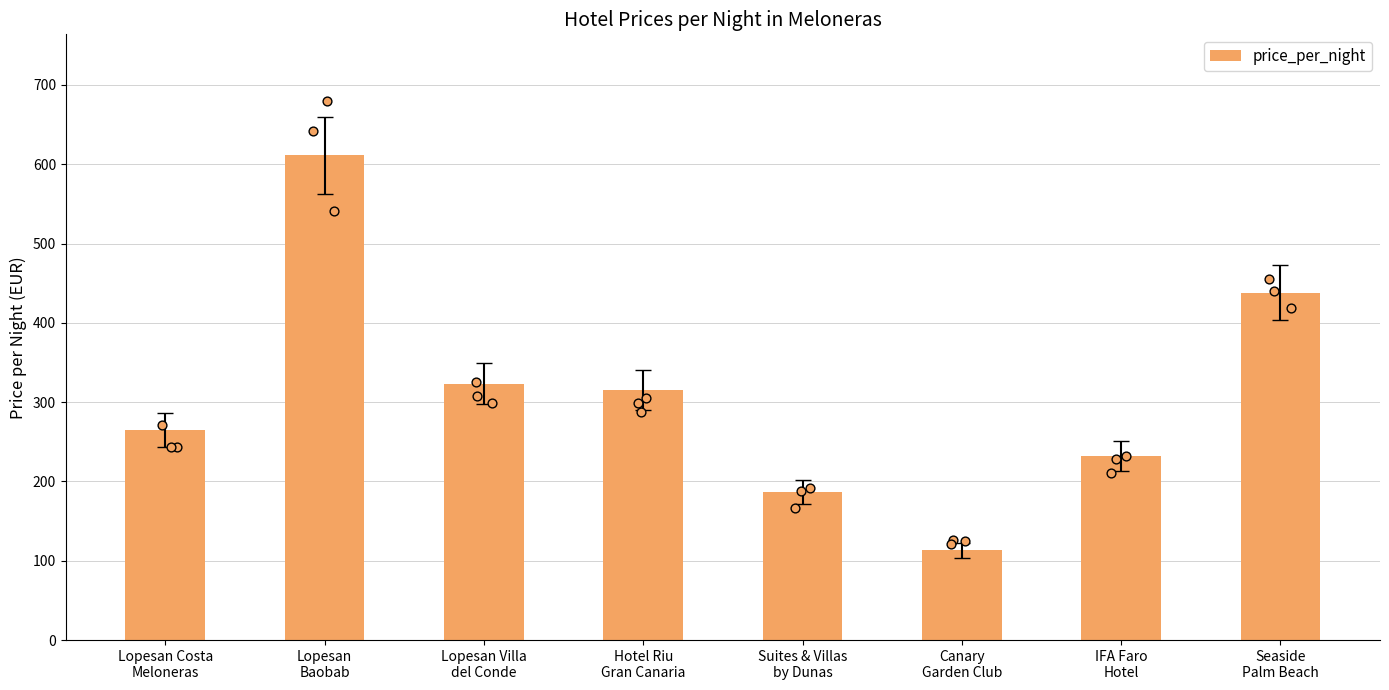

Between Suites & Villas
by Dunas and Seaside
Palm Beach, which is larger?

Seaside
Palm Beach